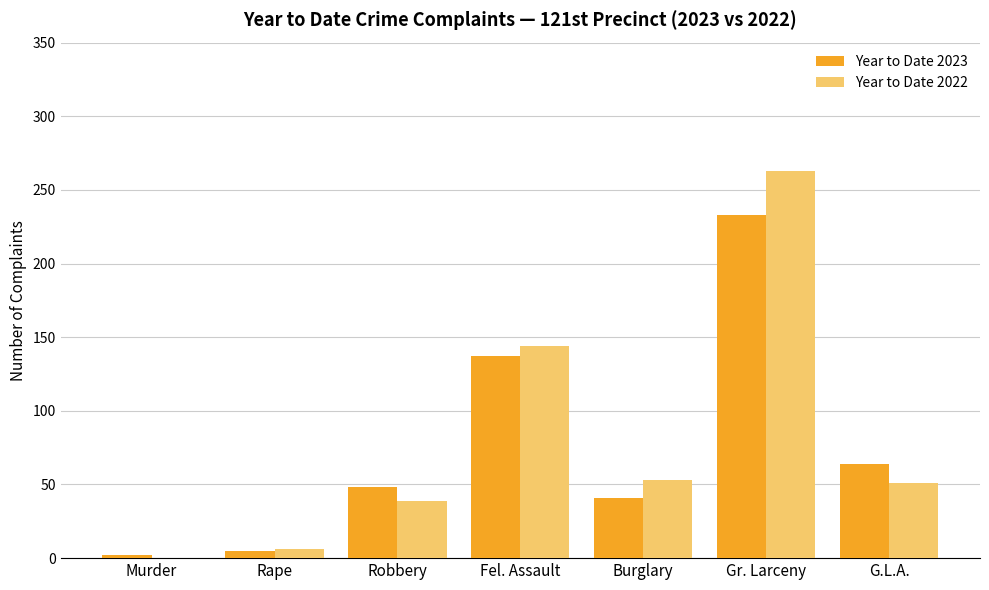

Reading left to right, list all the values displayed in this chart.

Year to Date 2023: 2	5	48	137	41	233	64
Year to Date 2022: 0	6	39	144	53	263	51